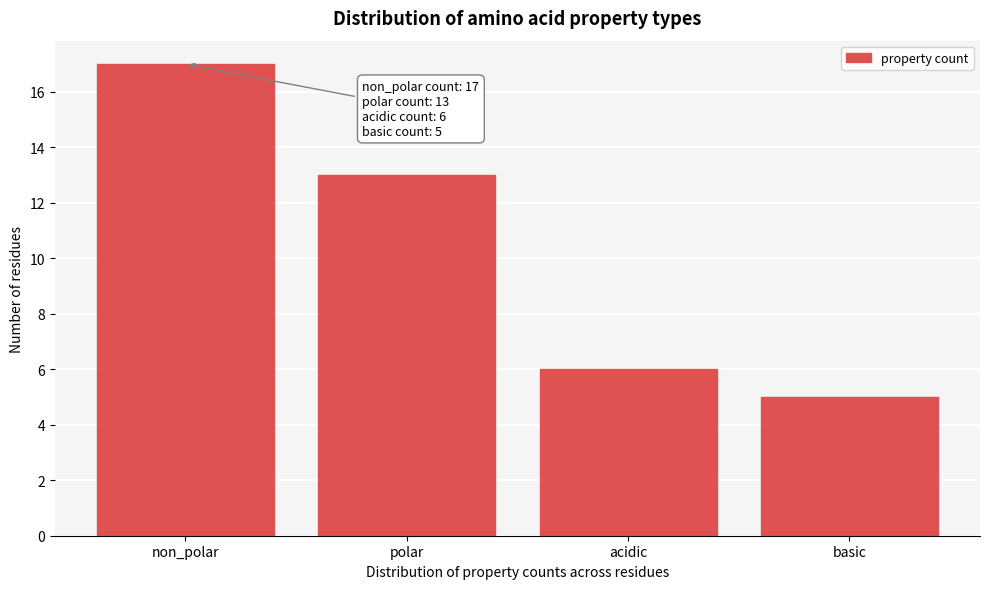

Reading left to right, list all the values displayed in this chart.

17	13	6	5